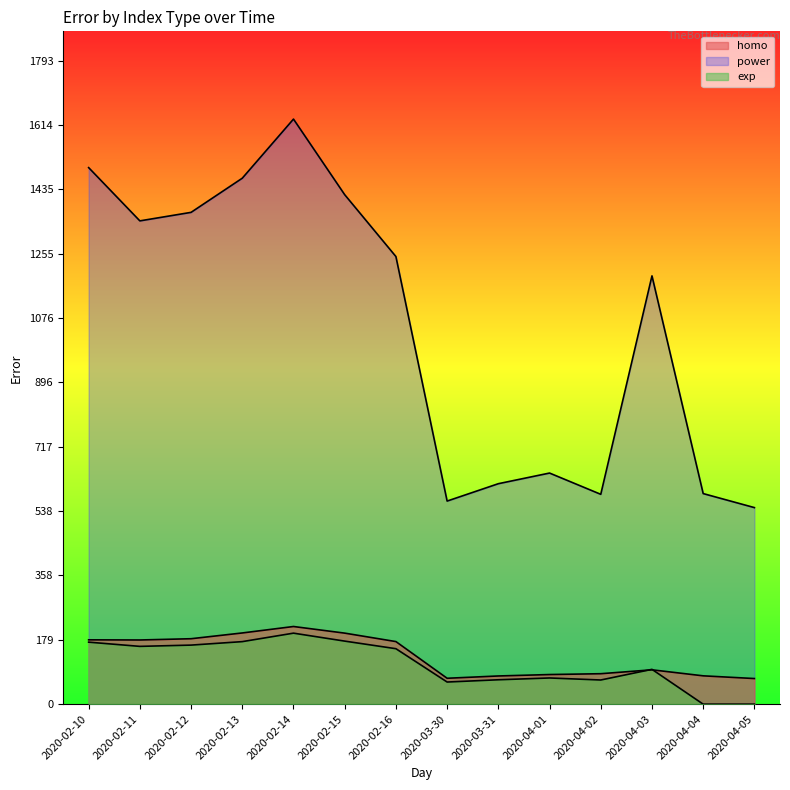

Where is the first local maximum for homo?

2020-02-14